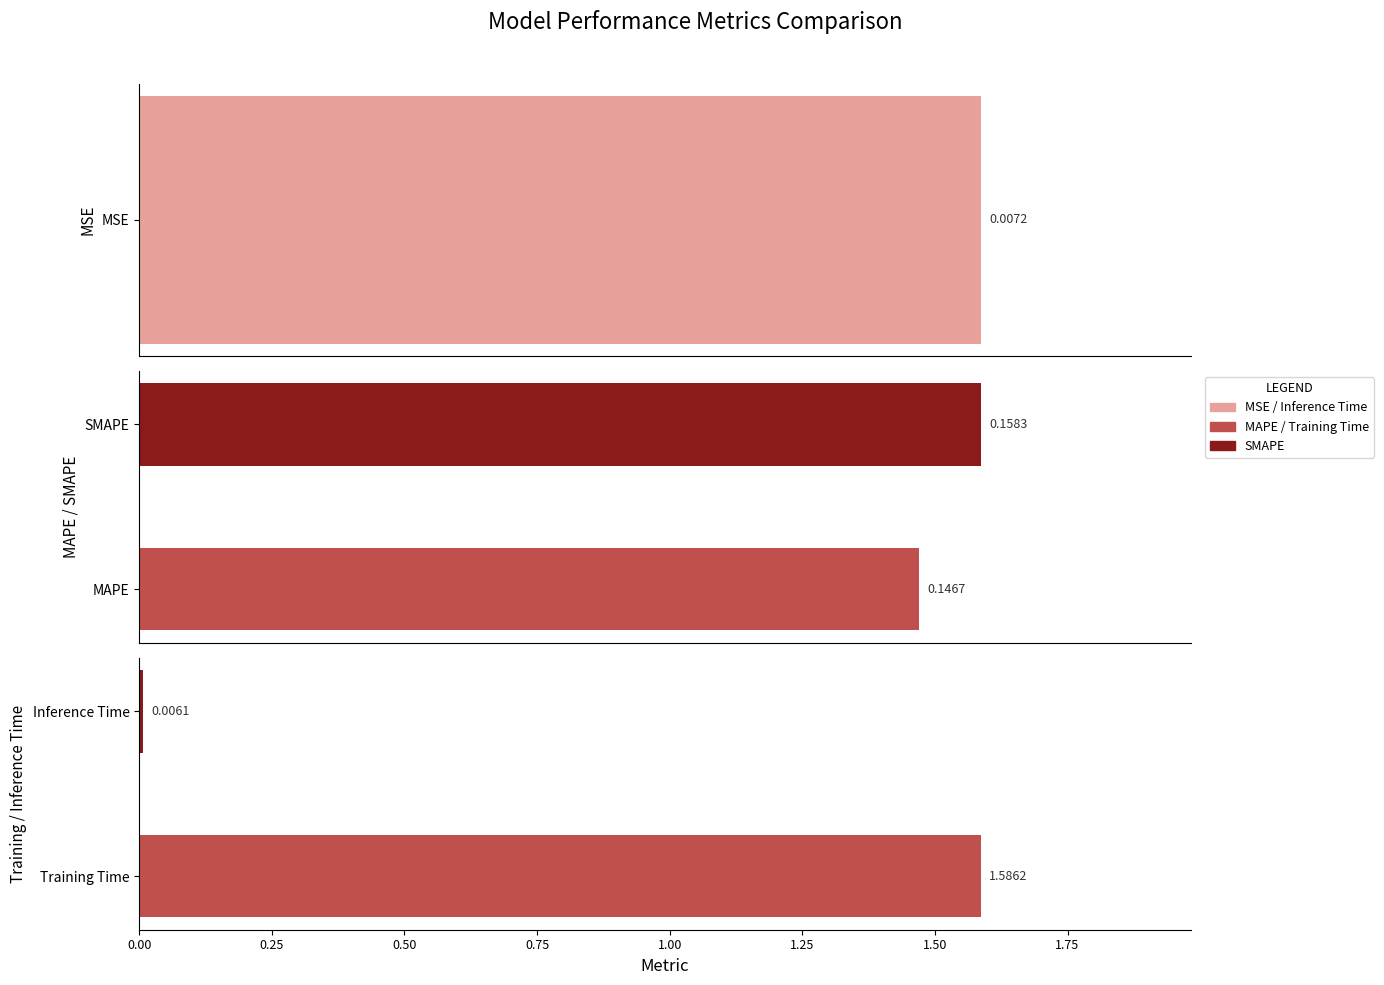

Reading left to right, what are all the values shown in this chart?

0.0	0.1	0.2	1.6	0.0